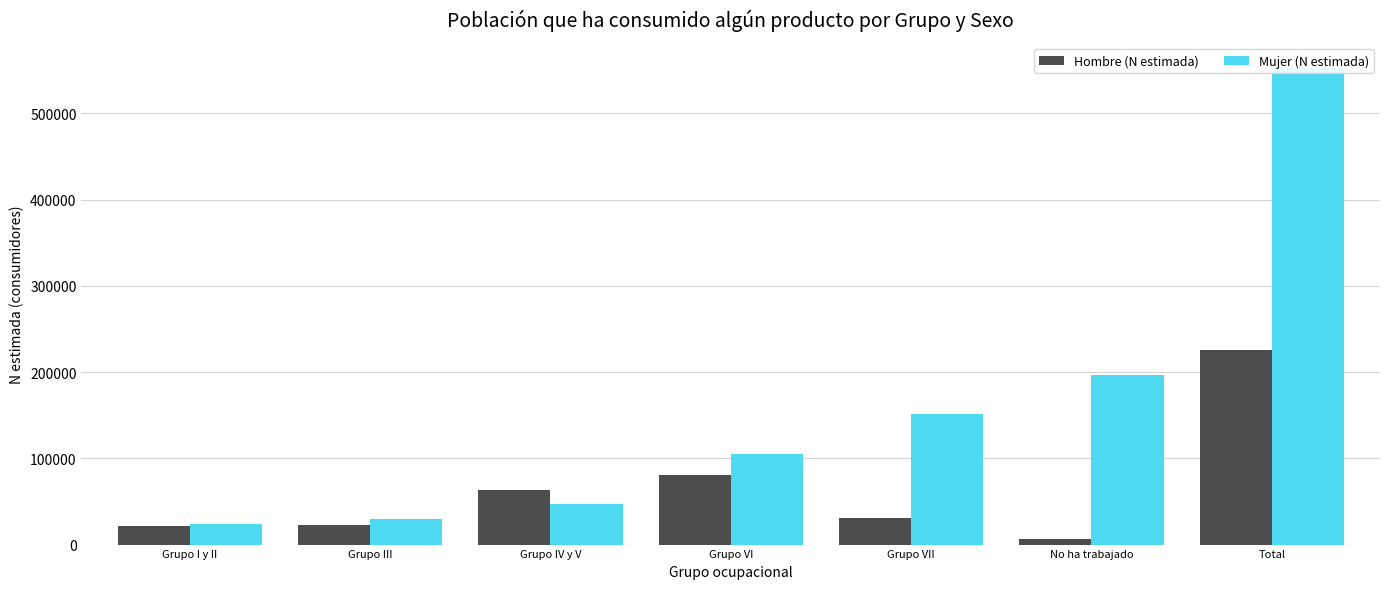

At which category is the sum across all series the highest?

Total